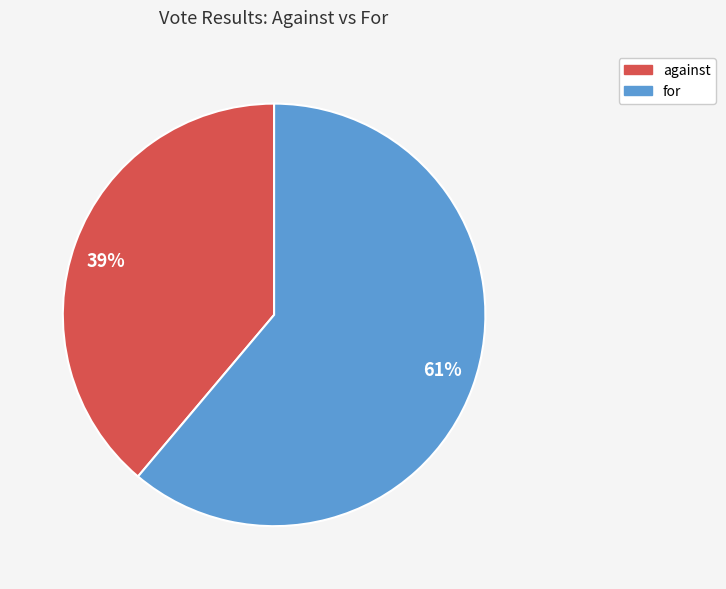

Is there any slice that represents more than half of the pie?

Yes